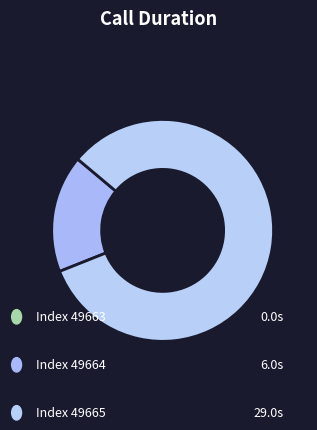

What is the smallest slice in the pie chart?

49663